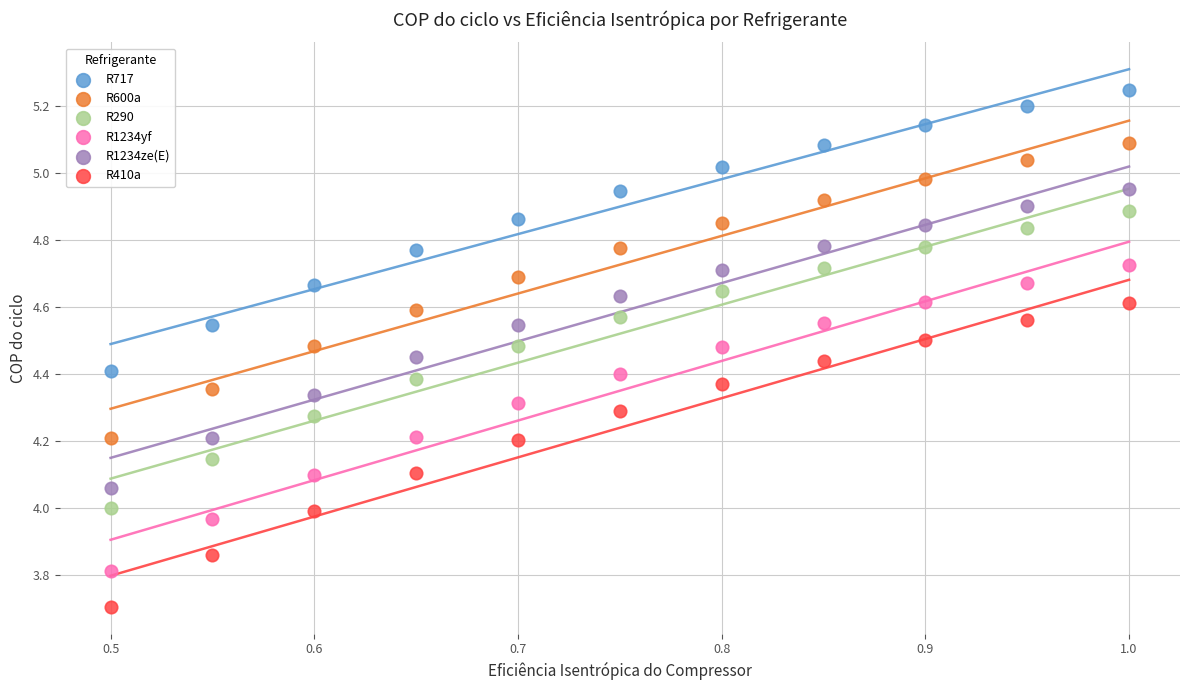

Which series reaches the minimum Y coordinate?

R410a